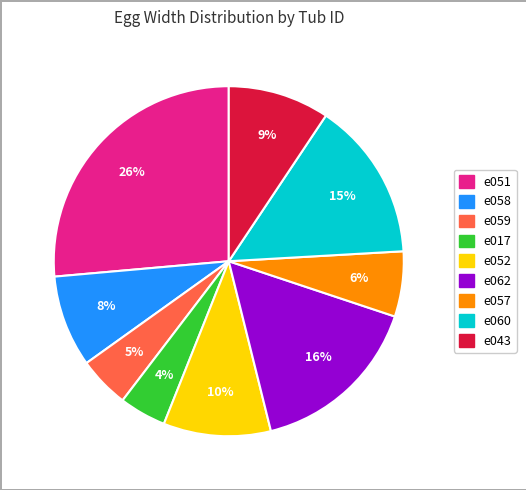

Is there any slice that represents more than half of the pie?

No